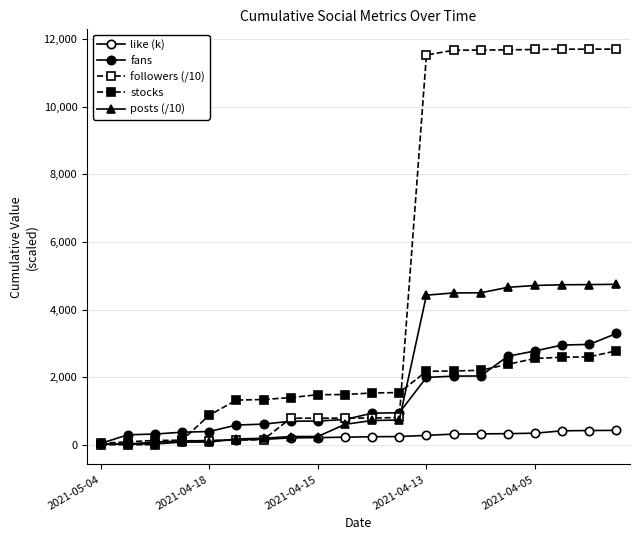

How many values in the followers (/10) series are below 790?

10